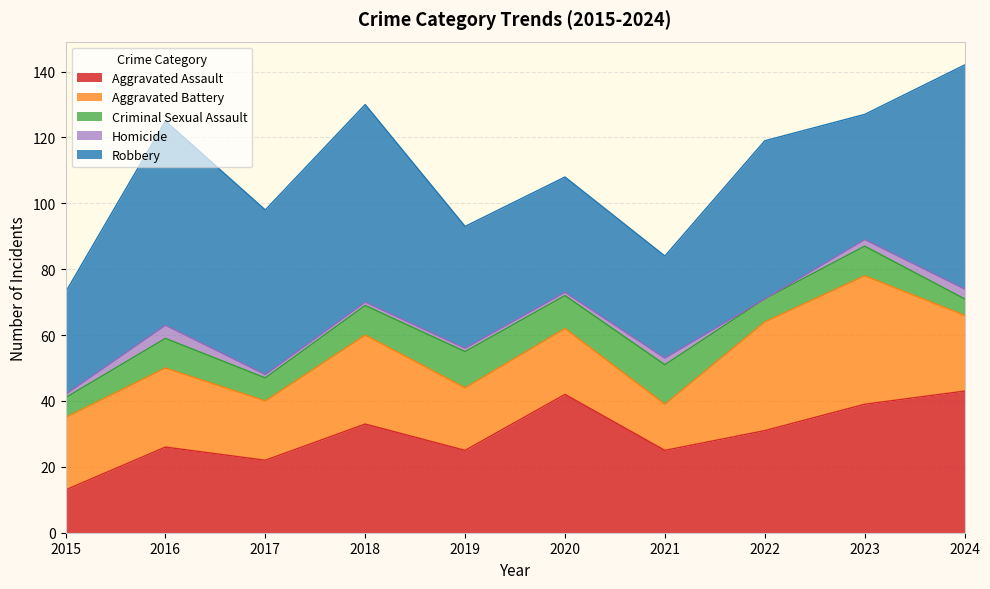

Does the chart have visible grid lines?

Yes